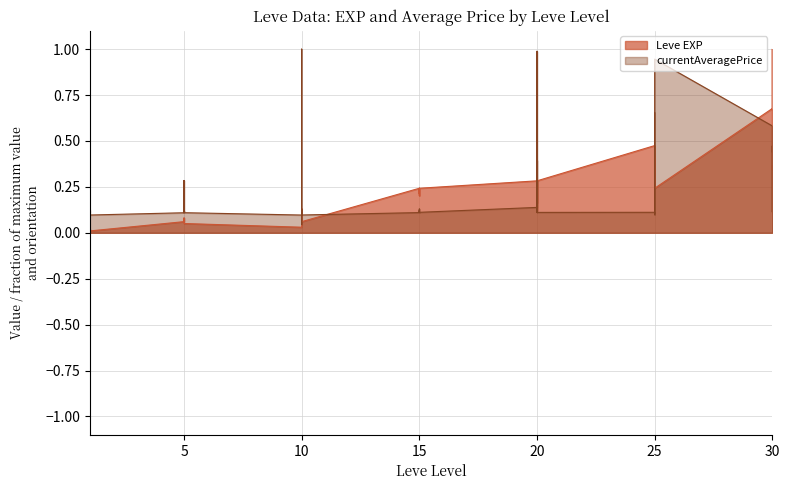

What is the difference between the highest and lowest values at 10?

0.1